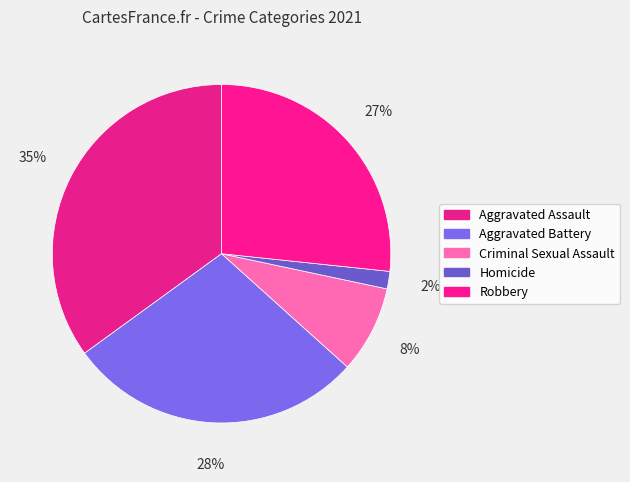

What is the largest slice in the pie chart?

Aggravated Assault